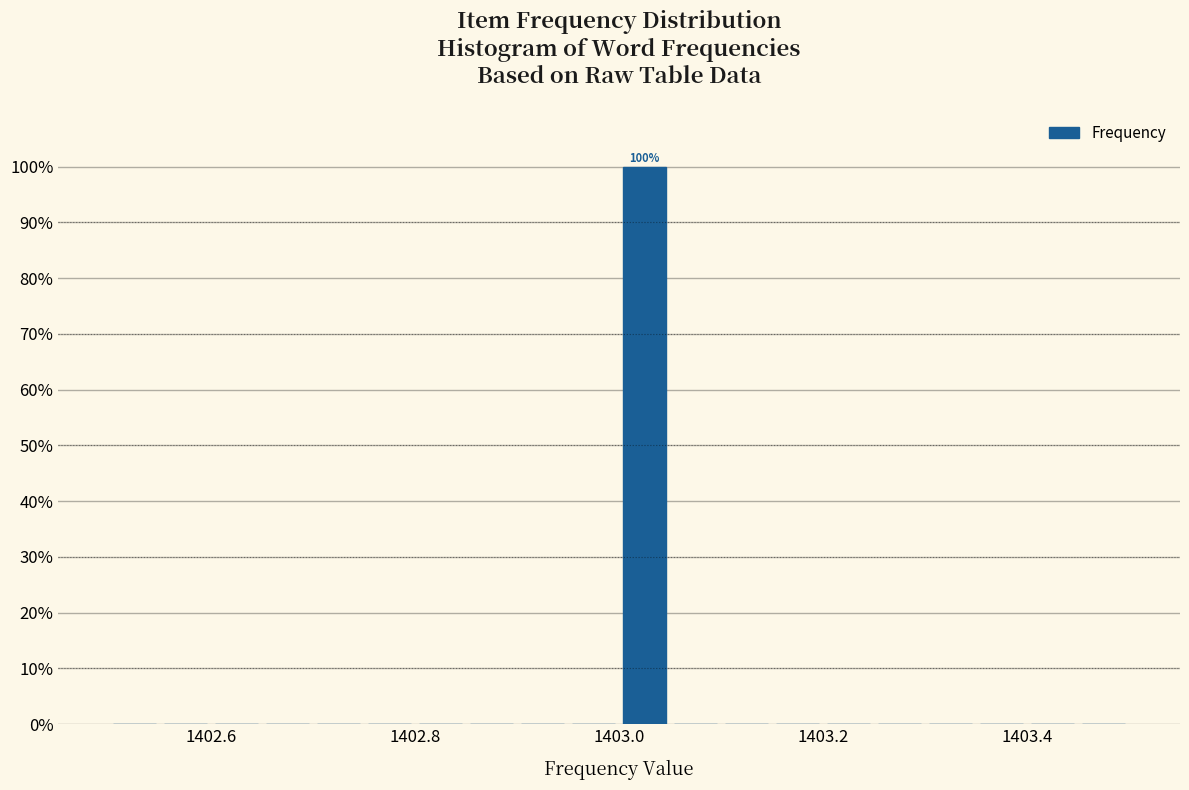

Around what value on the x-axis is the tallest bar? Give the approximate position of its centre, as read against the axis.

1403.02